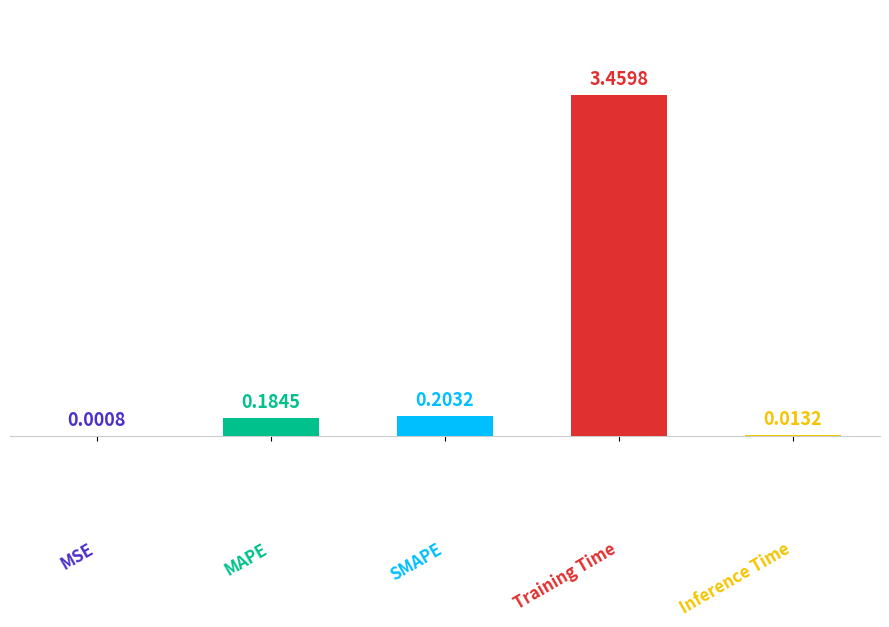

What is the sum of all values?

3.9